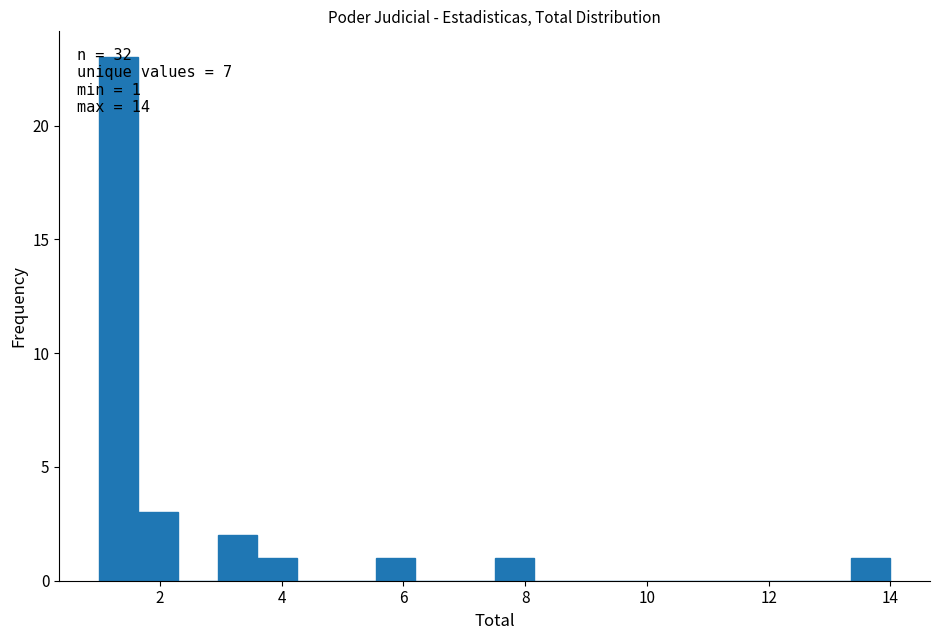

Read against the x-axis, roughly where is the centre of the tallest bar?

1.4